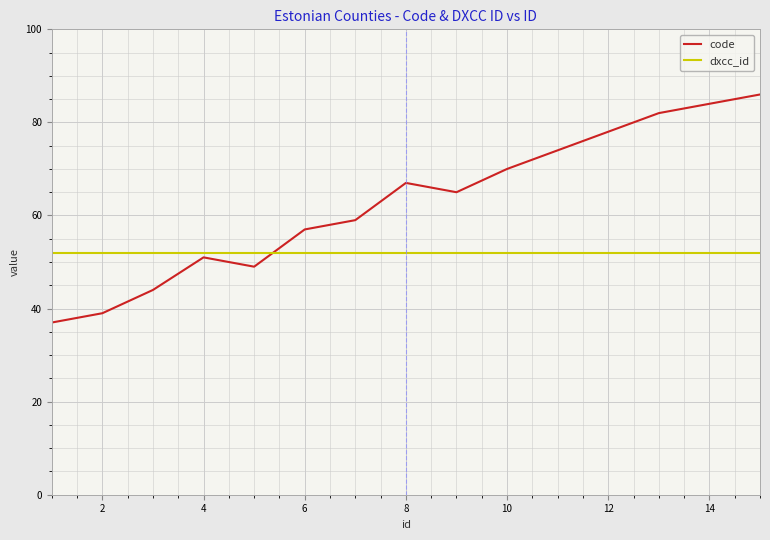

Which series has the largest range (max minus min)?

code